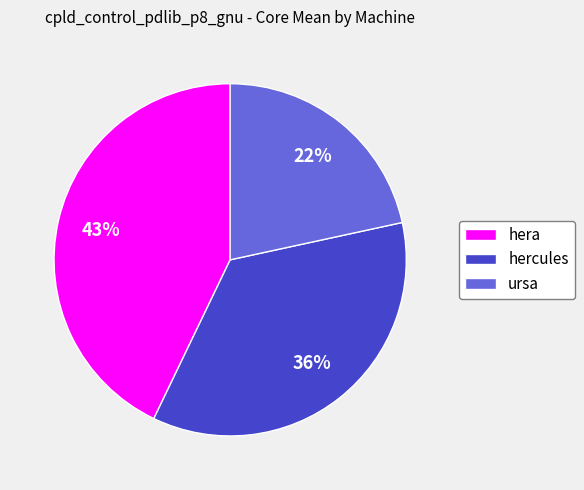

Does any single category account for the majority?

No